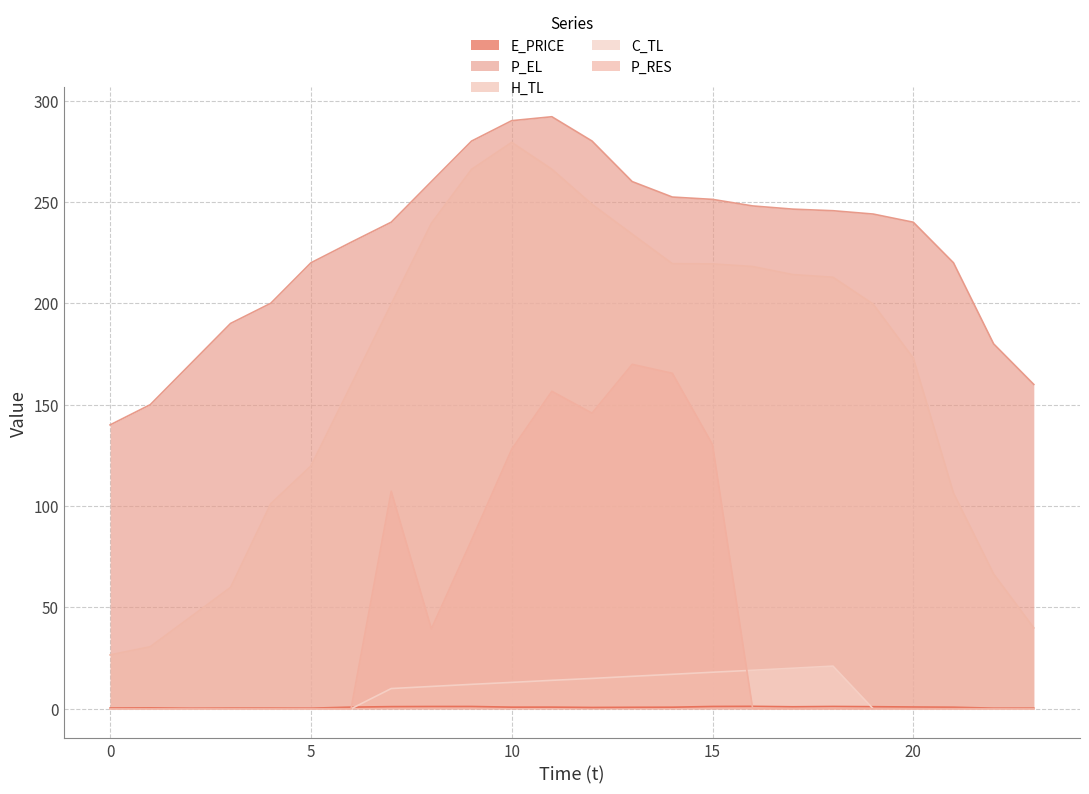

The P_RES series shows 0.0 at 23. True or false?

True